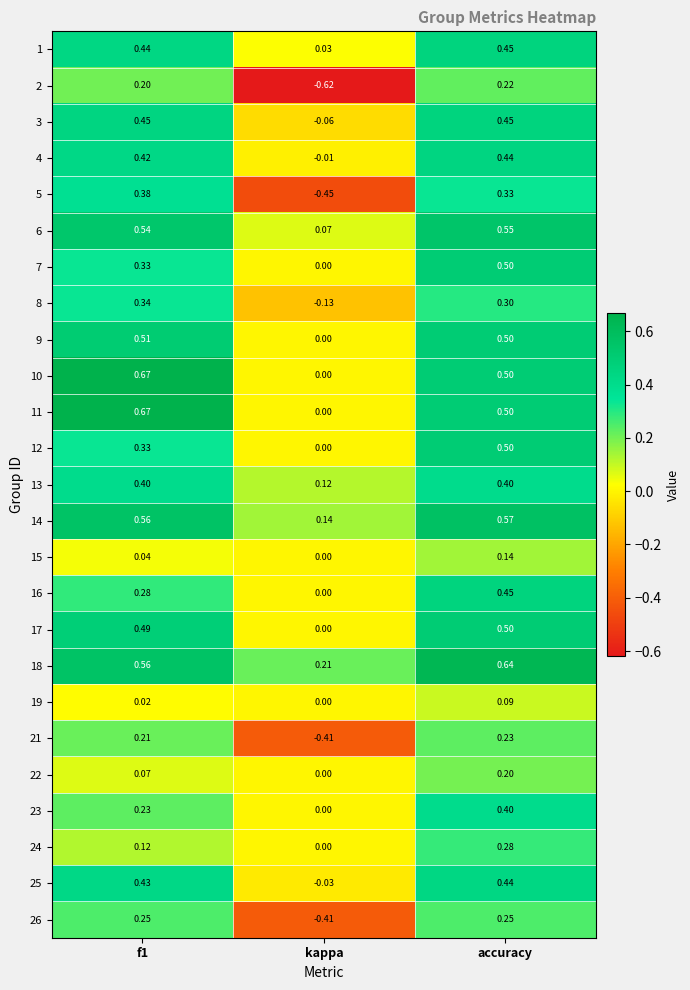

Which category has the highest value in the 14 series?

accuracy